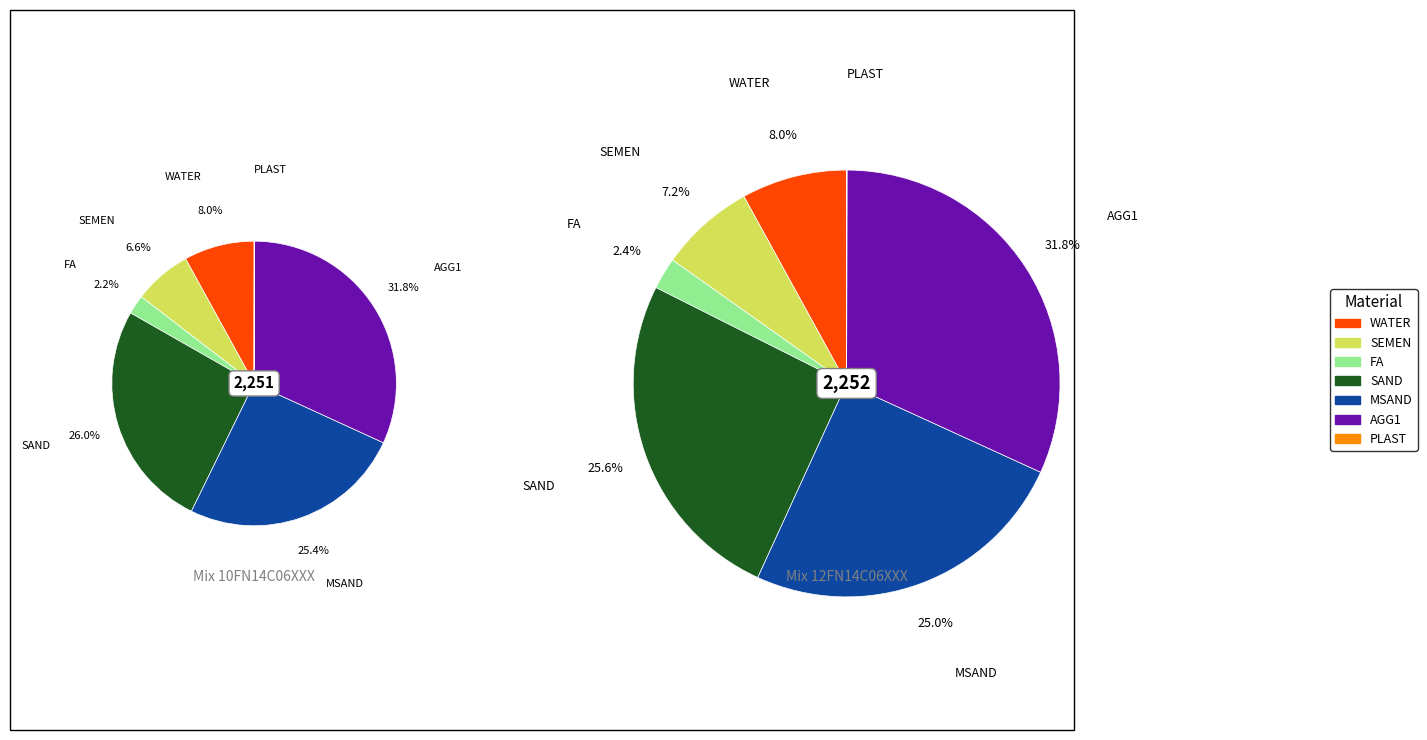

What is the largest slice in the pie chart?

AGG1